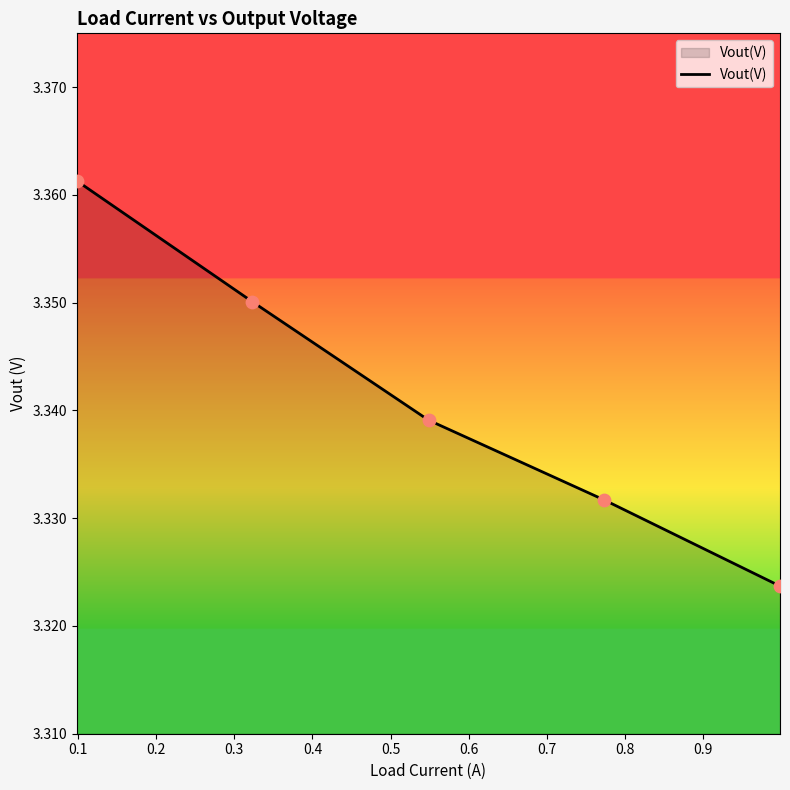

How many values are between 3 and 4?

5